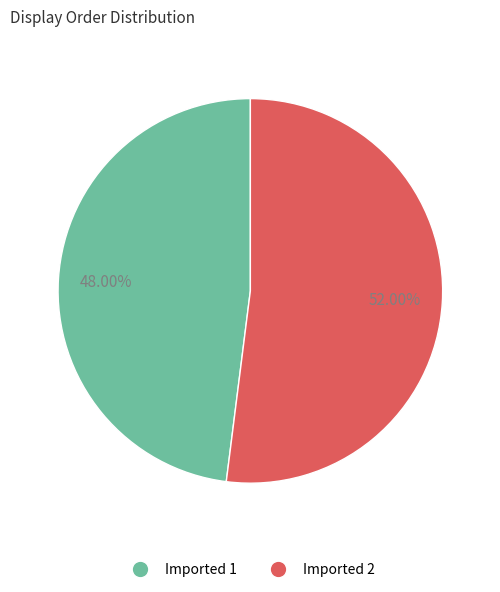

What portion of the pie excludes Imported 1?

52.0%